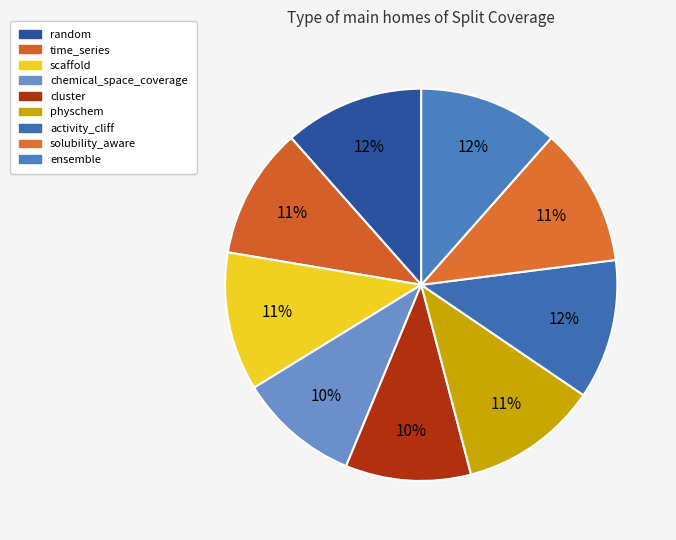

Is there a majority slice in this chart?

No